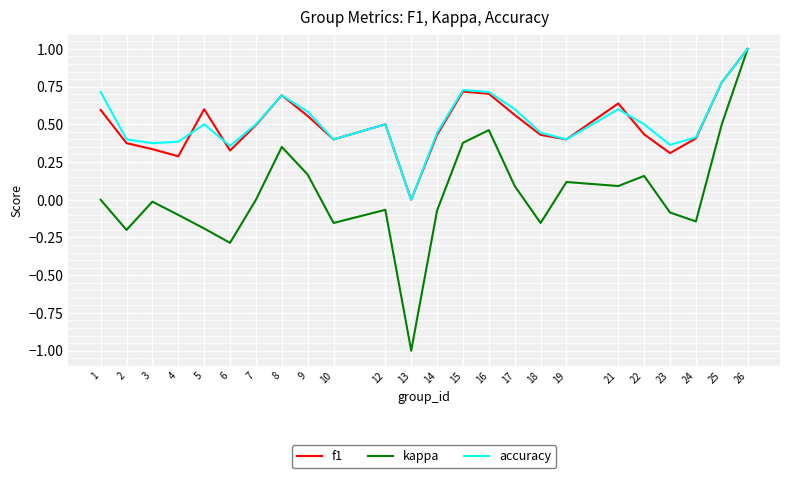

What is the total value across all series at 12?

0.9